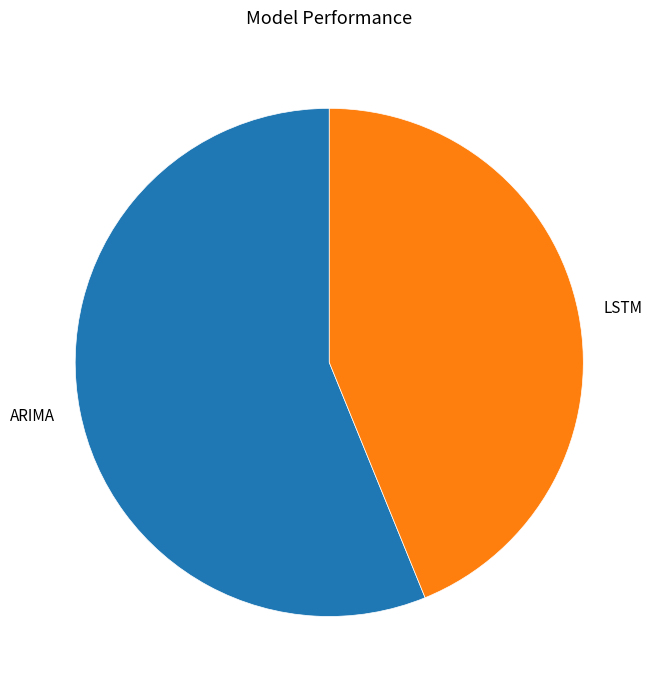

Do LSTM and ARIMA together represent more than half of the pie?

Yes